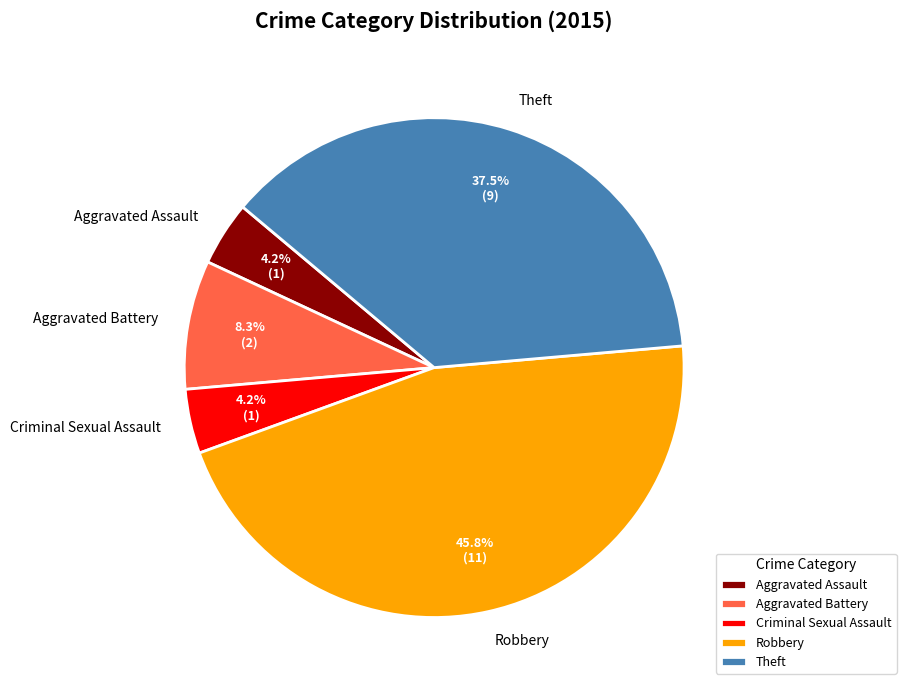

Which category has the biggest portion of the pie?

Robbery